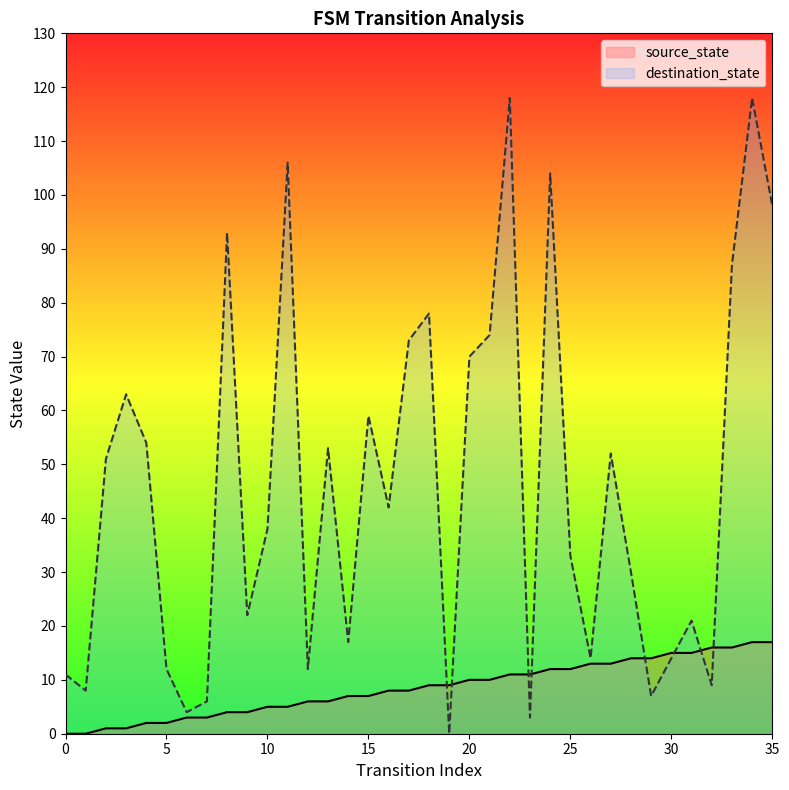

Is it true that source_state equals 8 at 26?

False